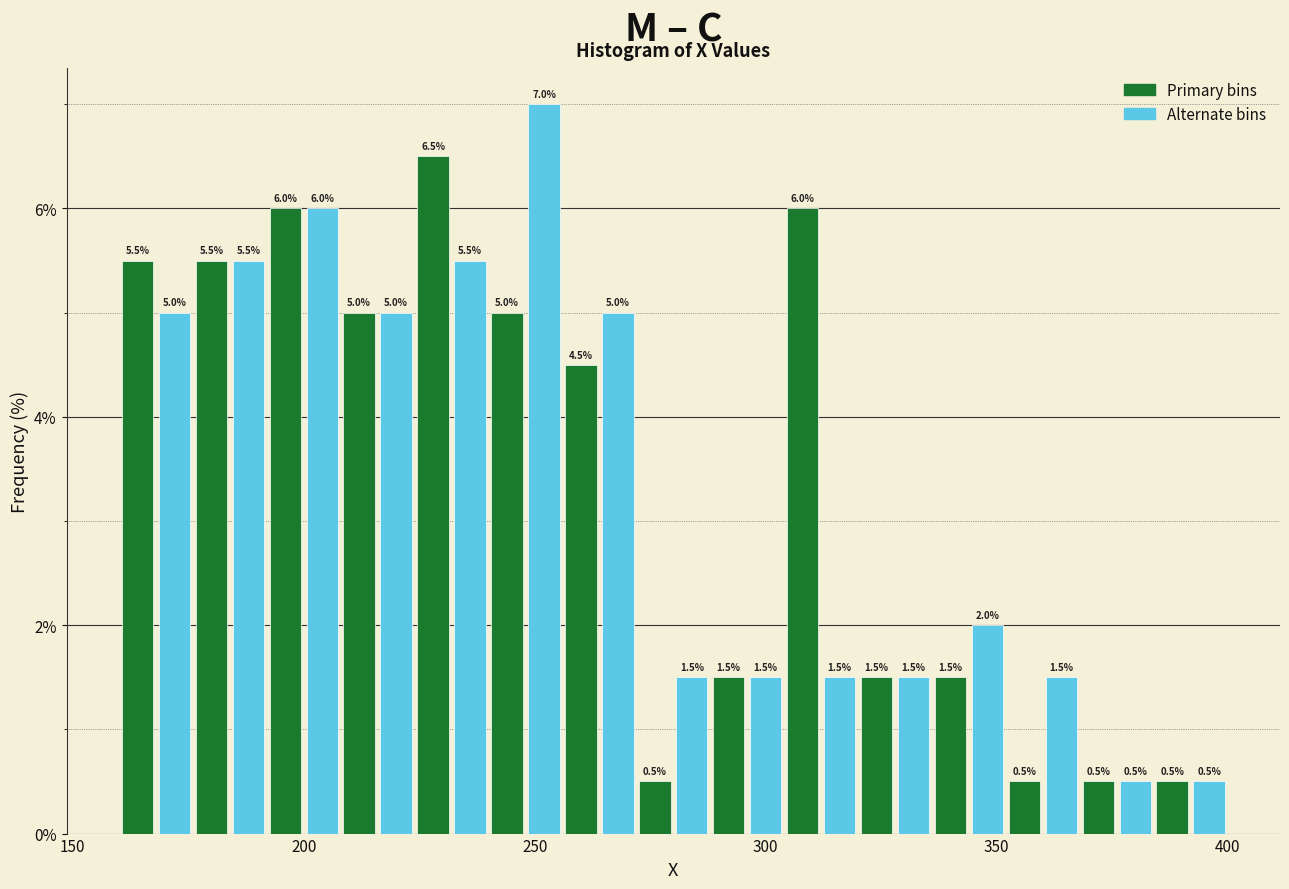

Around what value on the x-axis is the tallest bar? Give the approximate position of its centre, as read against the axis.

250